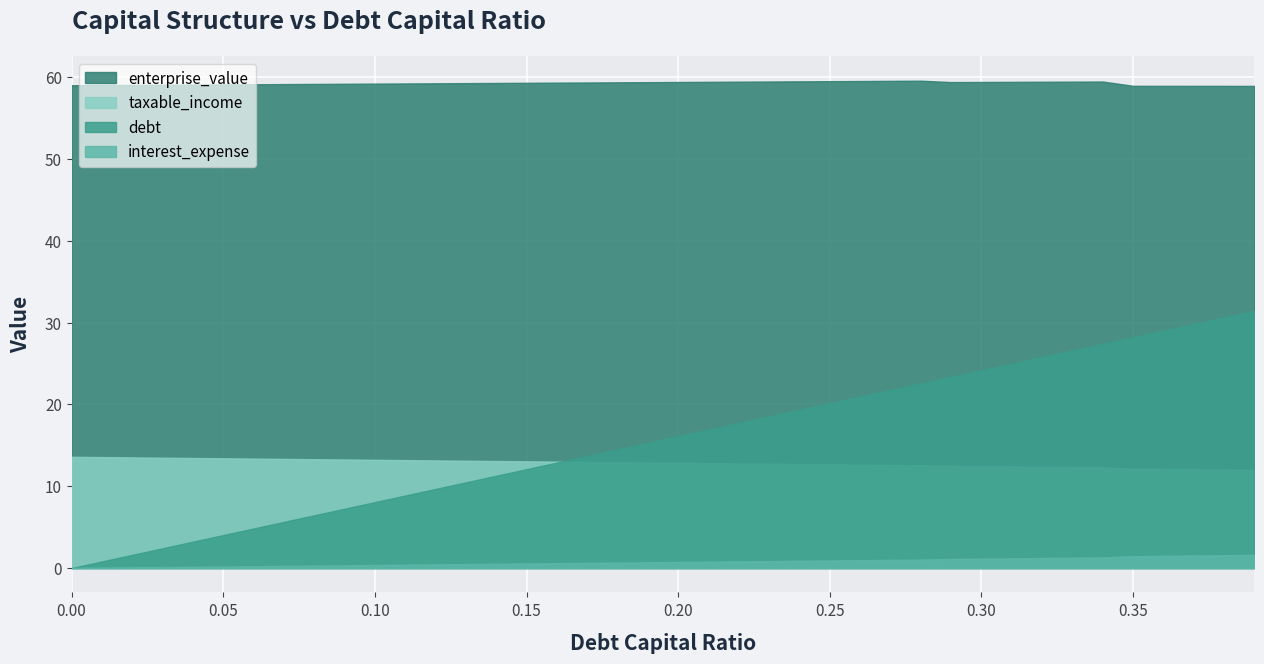

What is the difference between the maximum and minimum values in the debt series?

31.4